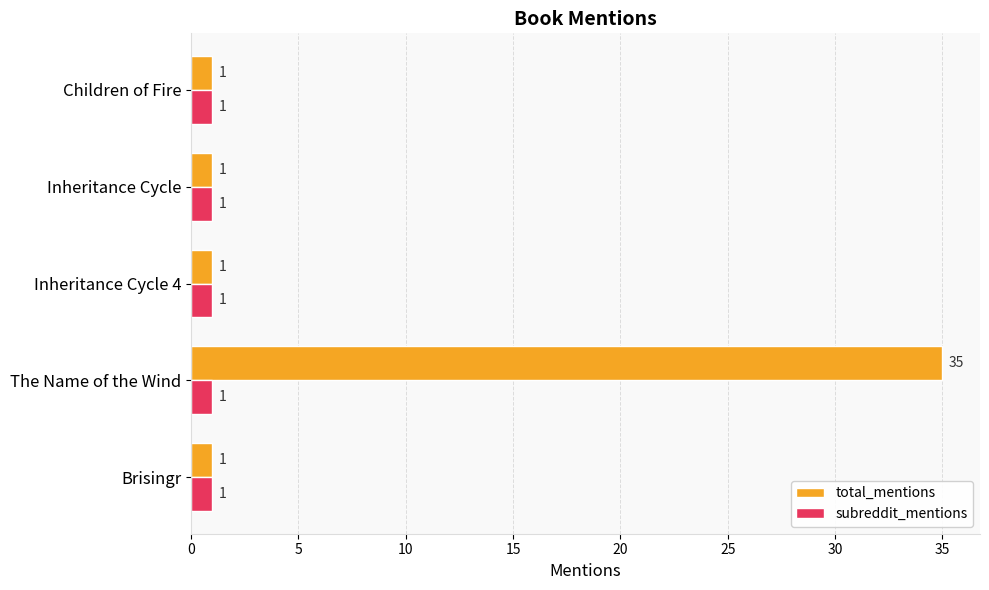

How many values in the total_mentions series exceed 1?

1